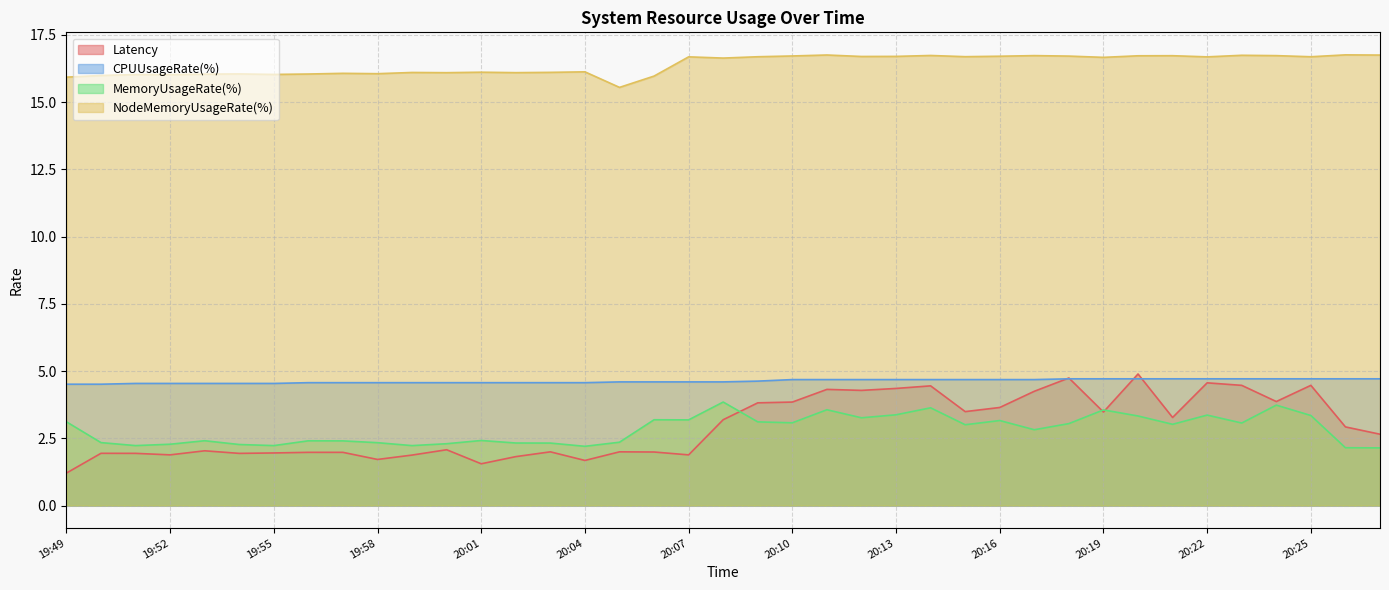

Is it true that CPUUsageRate(%) equals 2.7 at 19:55?

False